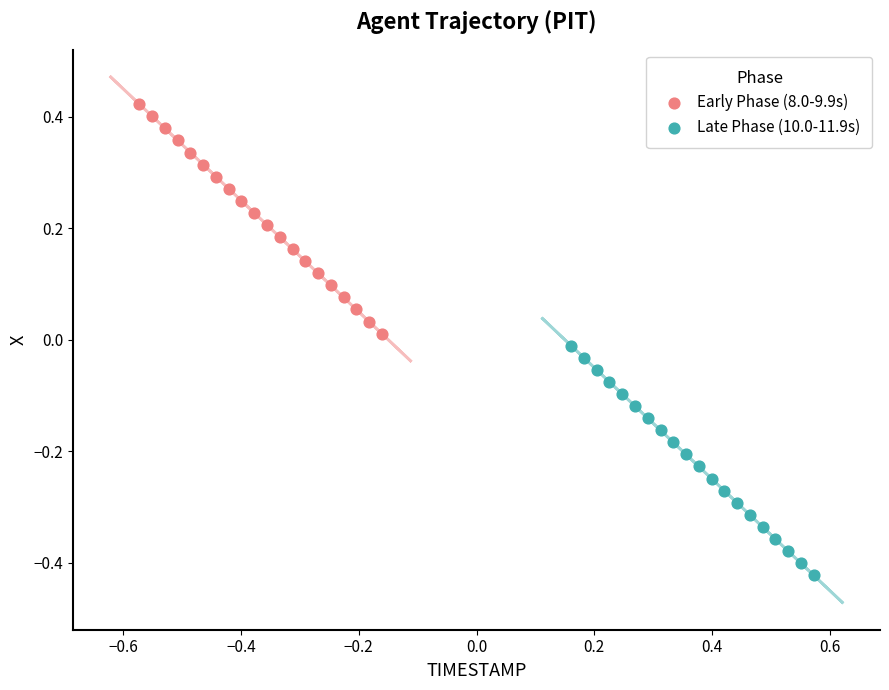

Which series contains the highest Y value?

Early Phase (8.0-9.9s)